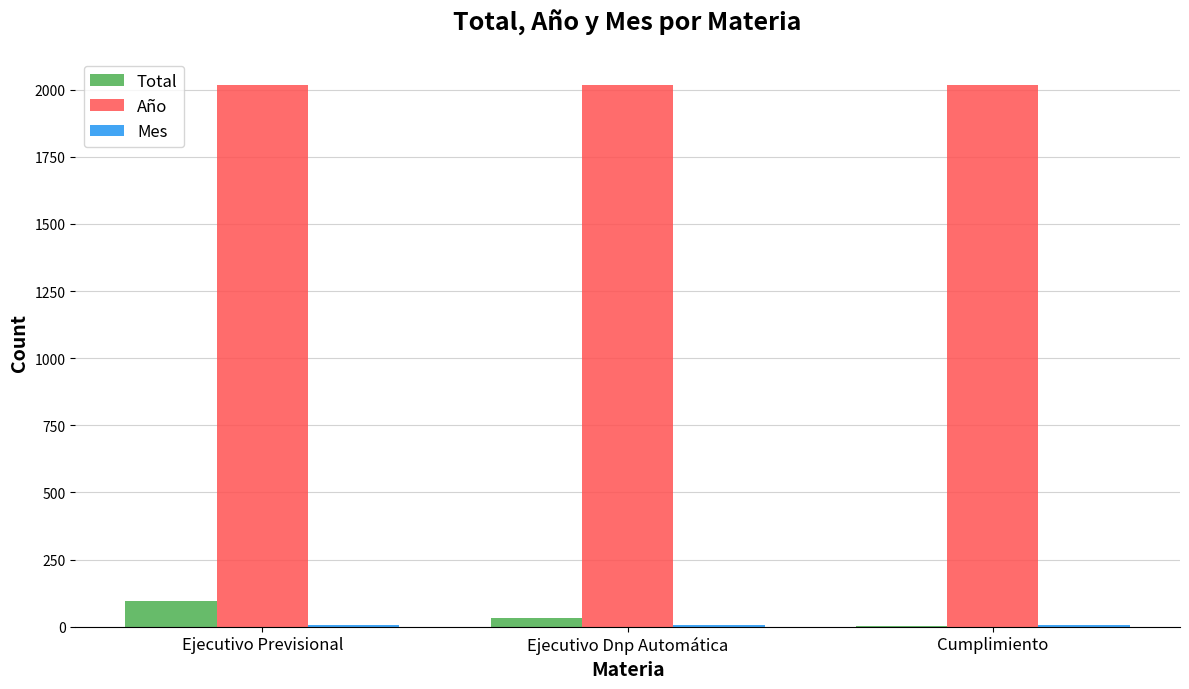

What is the total value across all series at Ejecutivo Dnp Automática?

2055